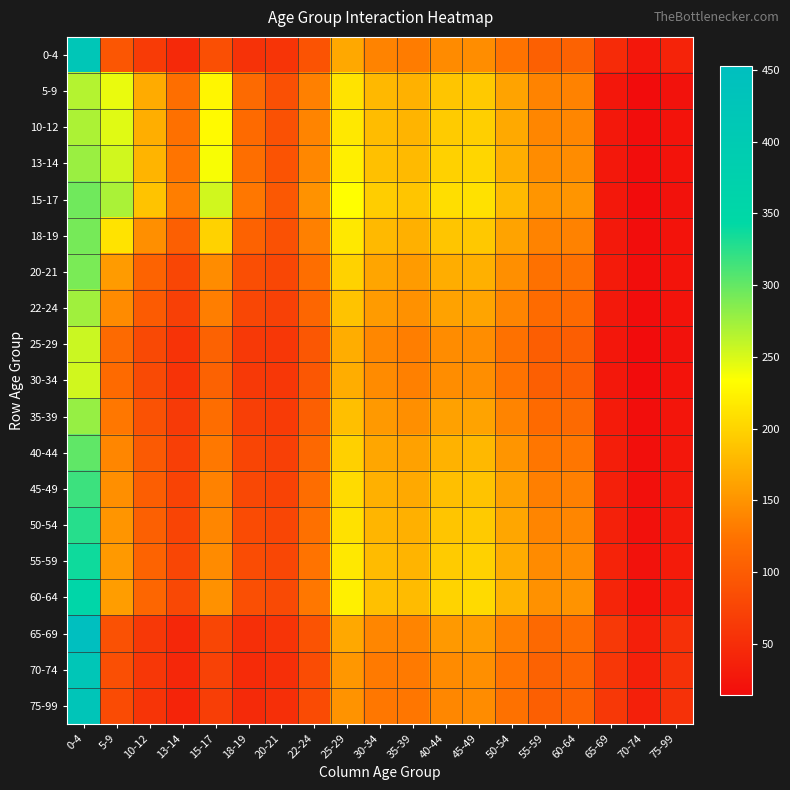

What is the greatest value displayed?

453.0